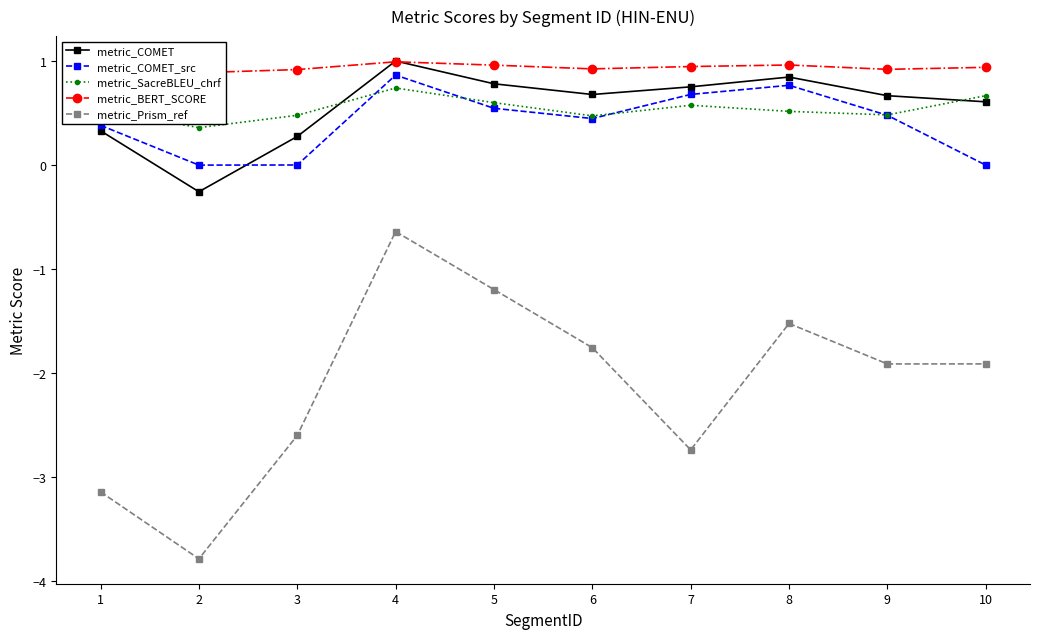

Does the chart have visible grid lines?

No